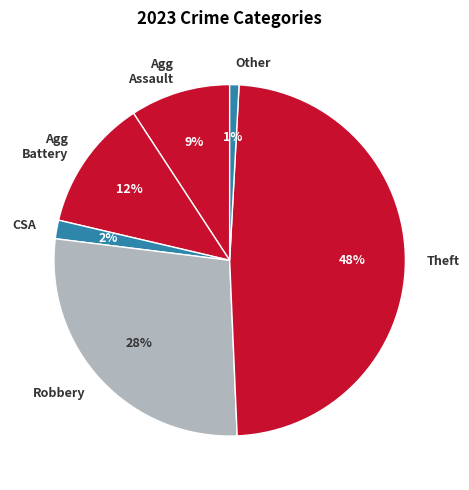

Is it true that Agg Battery is 12% of the pie?

True